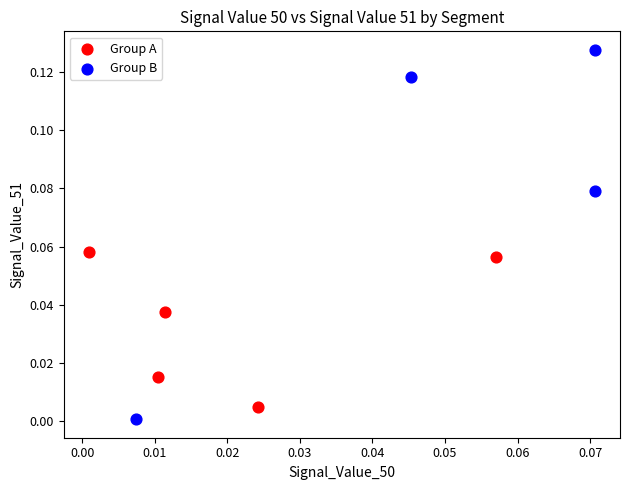

Which series contains the lowest Y value?

Group B